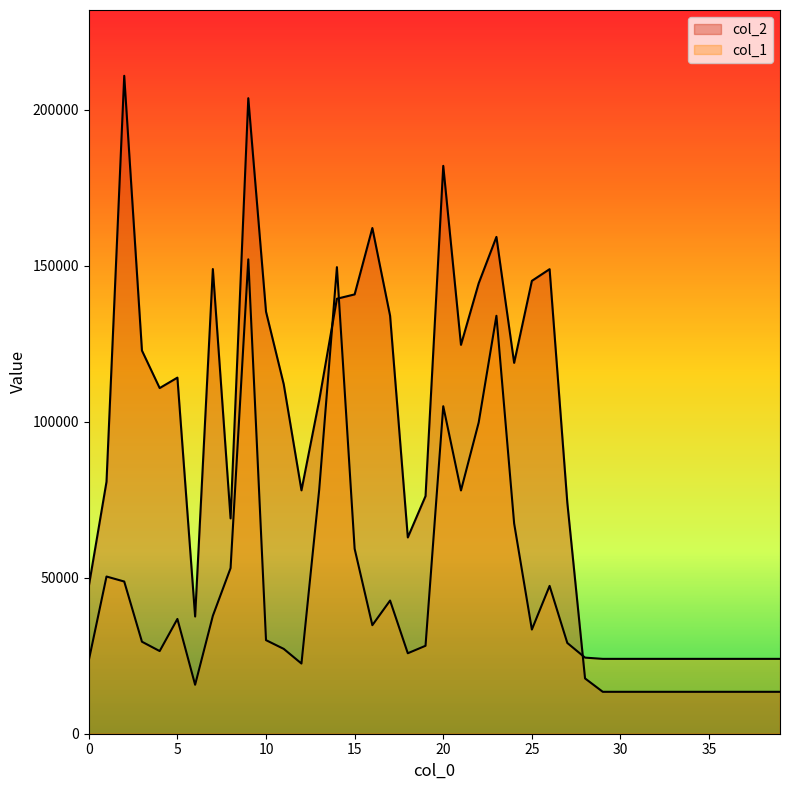

How many intersections are there between col_1 and col_2?

3